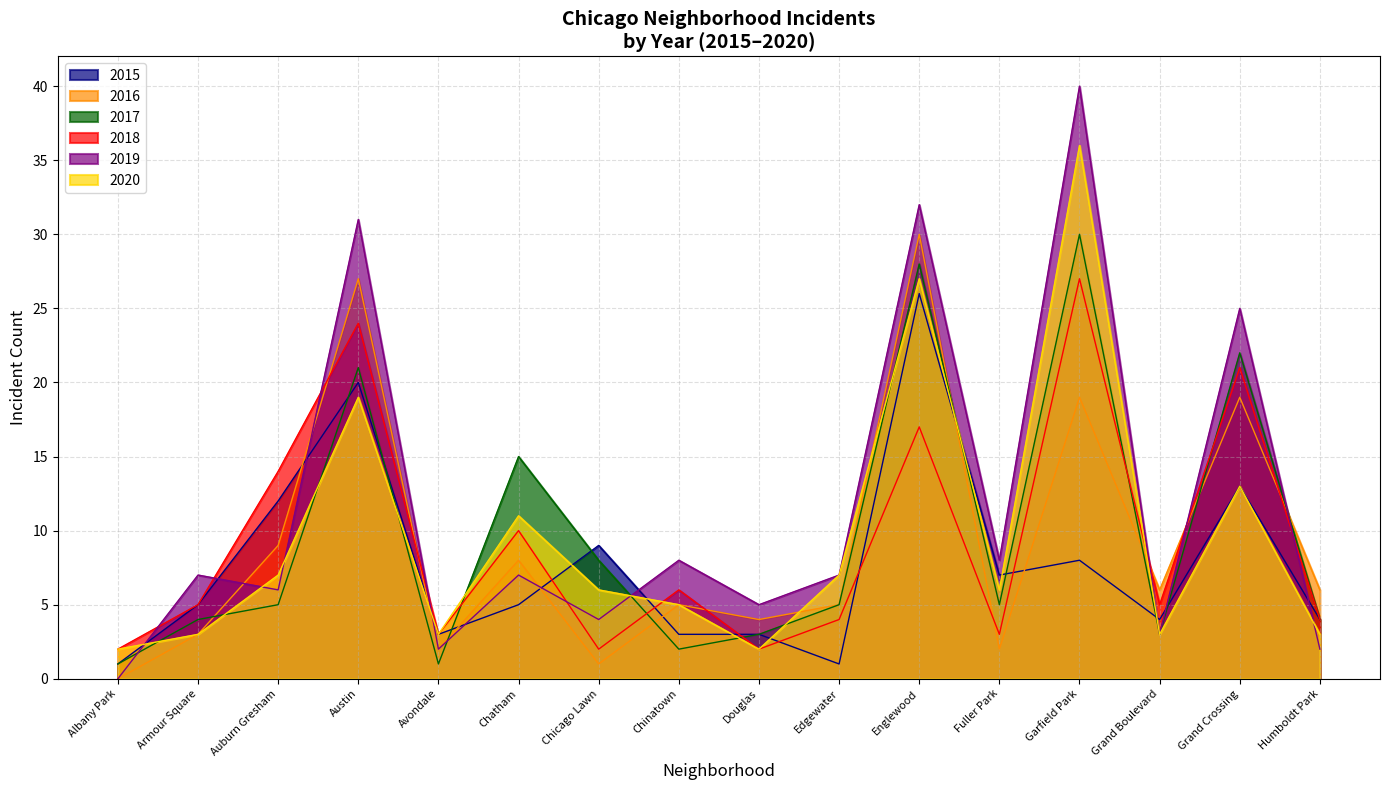

Count the number of data series in this chart.

6